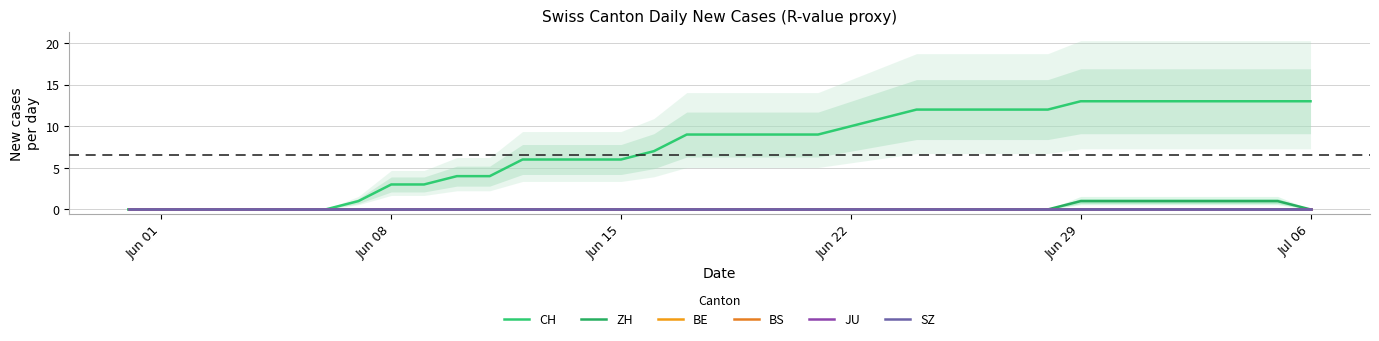

Which category has the highest value in the JU series?

Jun 01